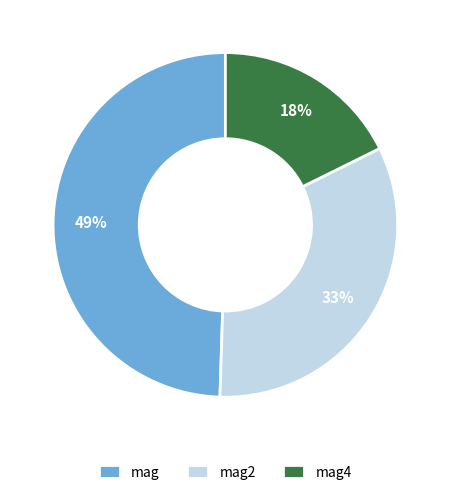

What is the largest slice in the pie chart?

mag